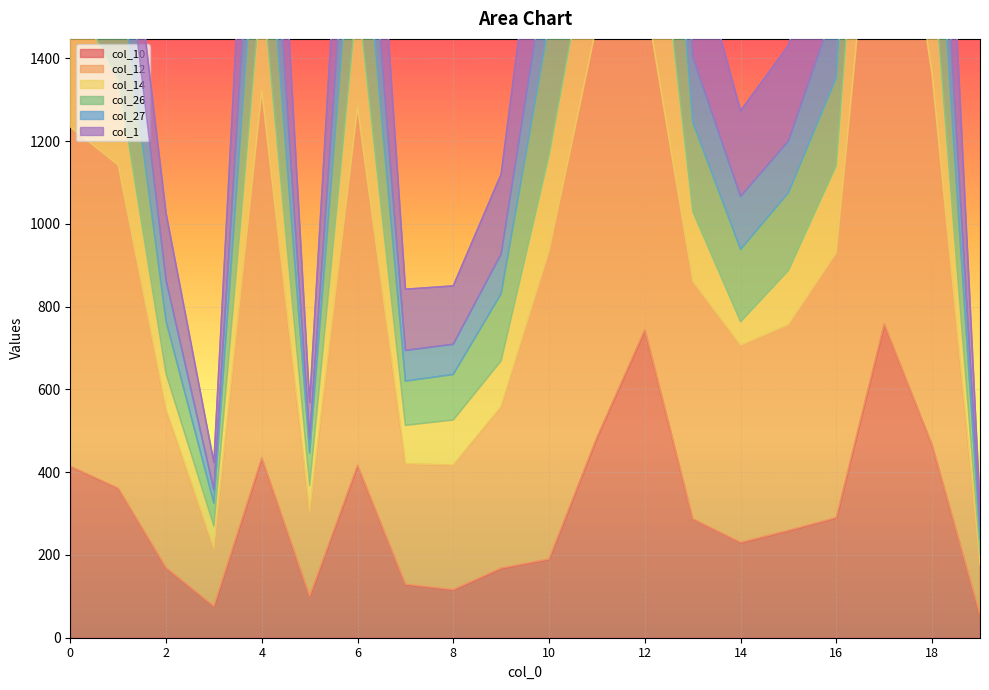

Which series changed the most between 4 and 5?

col_14